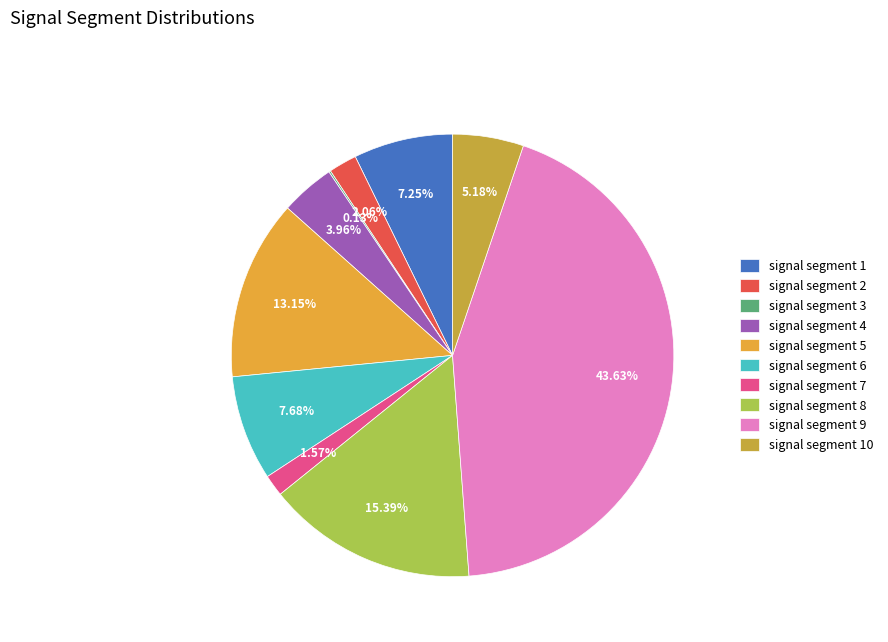

Count the number of slices in the pie.

10